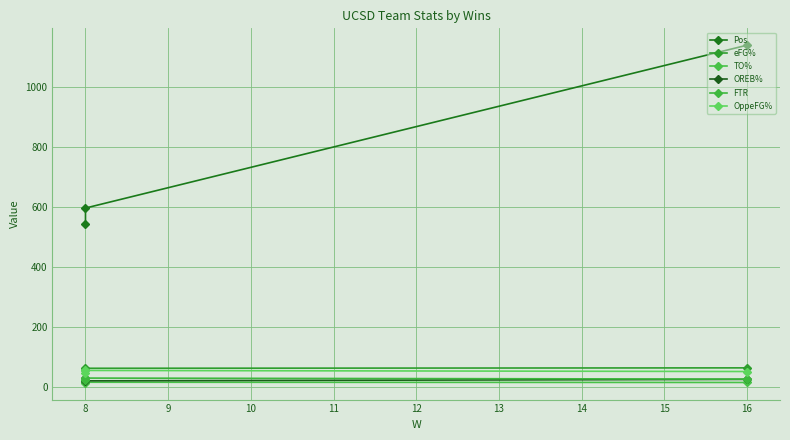

Rank the series by their maximum value, from highest to lowest.

Pos, eFG%, OppeFG%, OREB%, FTR, TO%